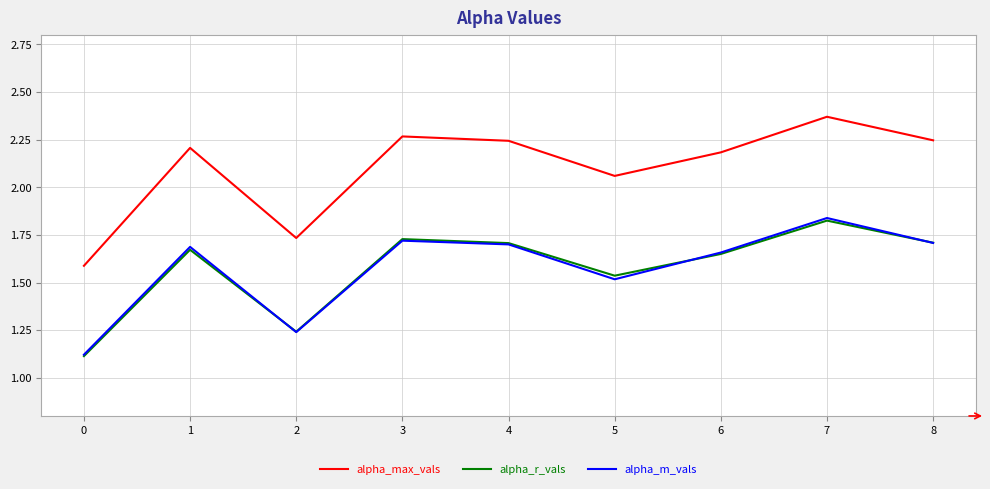

The value of alpha_max_vals at 6 is 2.2. True or false?

True